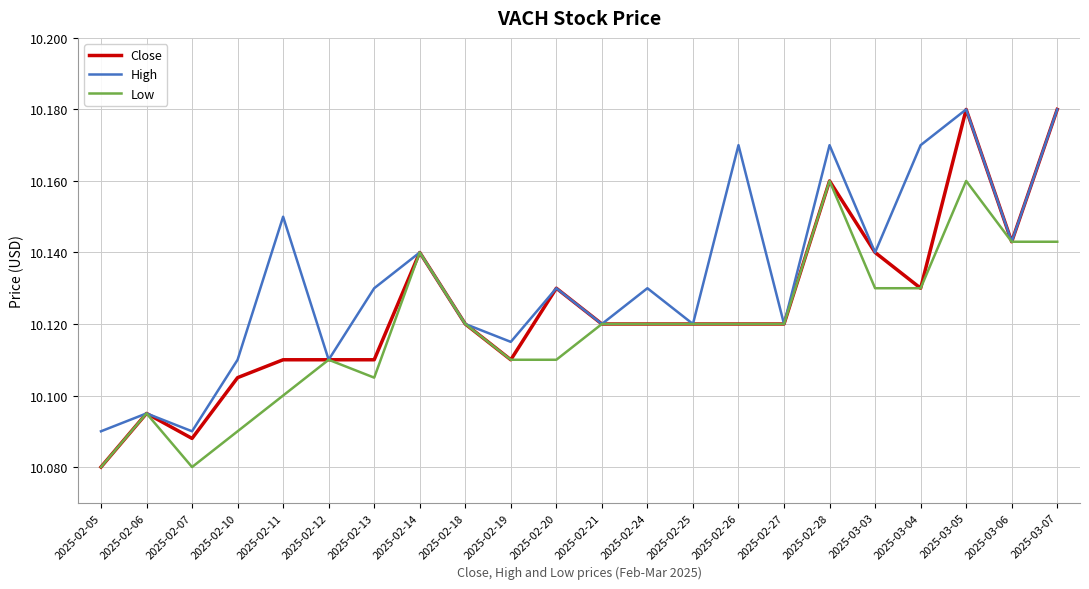

Is it true that High equals 5.3 at 2025-02-06?

False